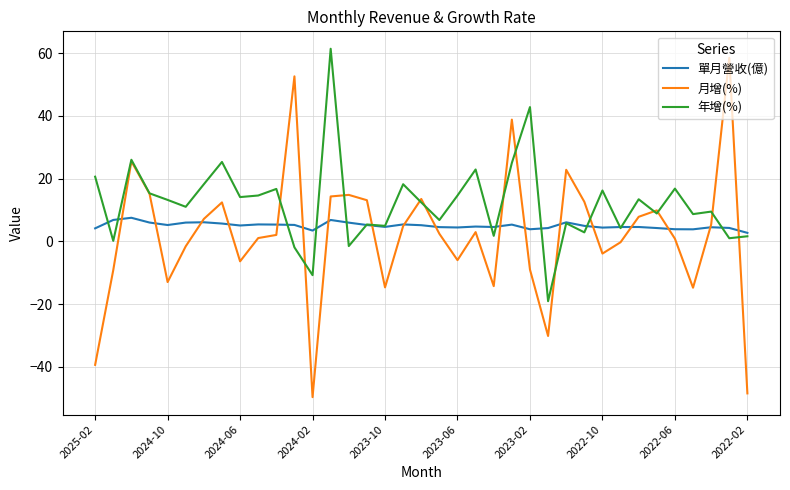

In 單月營收(億), how many points are lower than both neighbors (excluding endpoints)?

9